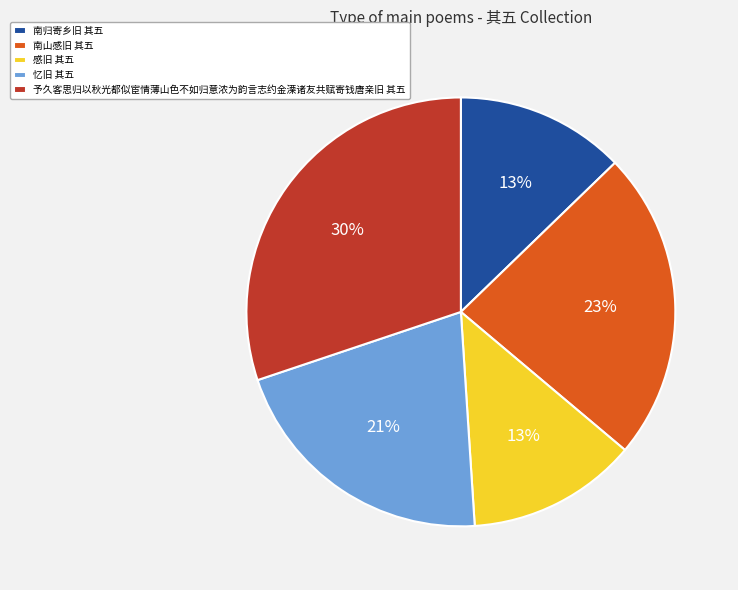

Combined, do 忆旧 其五 and 南归寄乡旧 其五 account for over 50%?

No